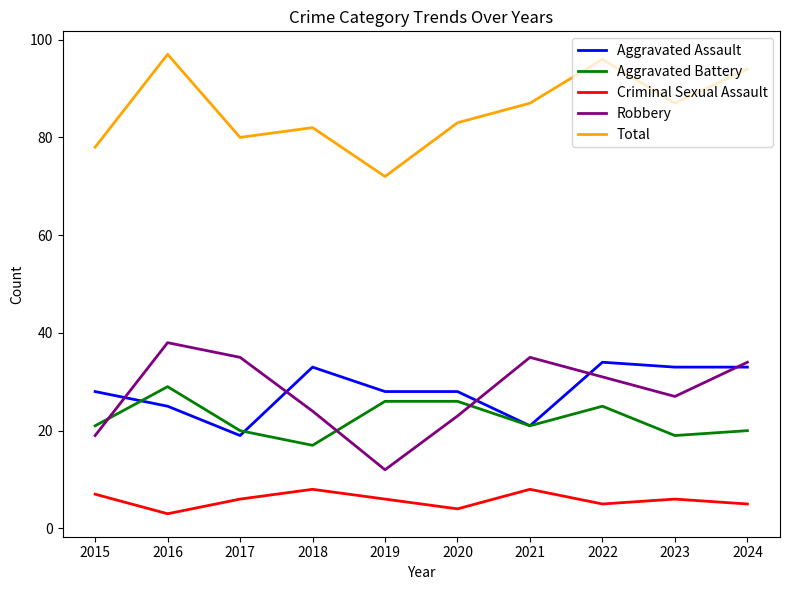

True or false: Robbery has a value of 20 at 2021.

False